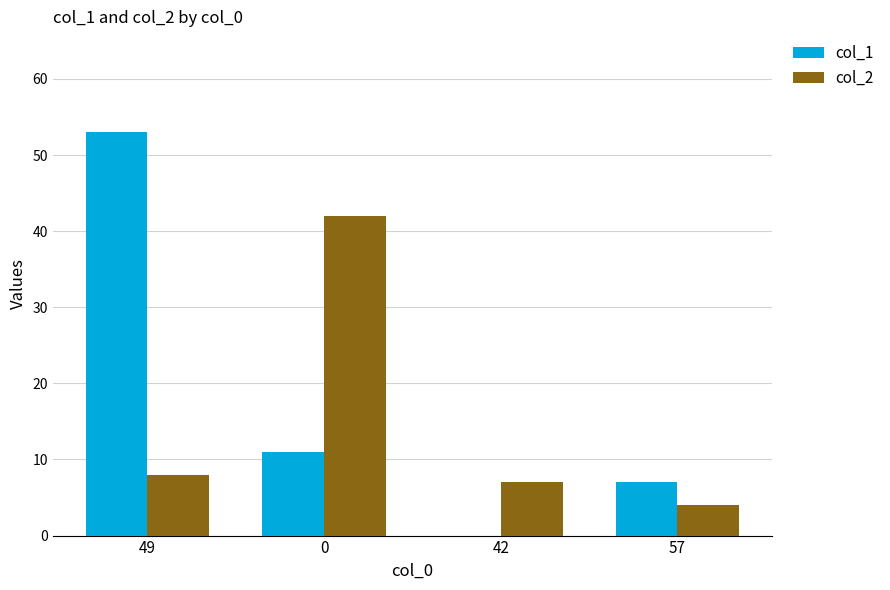

Reading right to left, transcribe all the data shown in this chart.

col_1: 7	0	11	53
col_2: 4	7	42	8